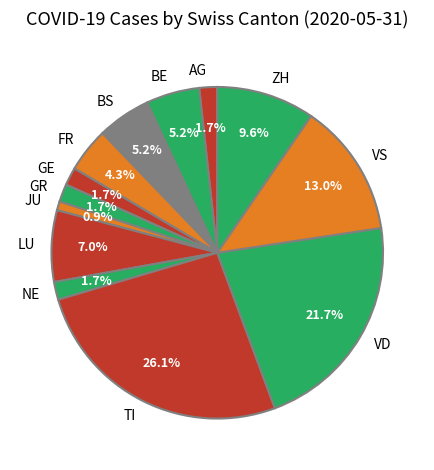

The BS slice represents 19% of the pie. True or false?

False